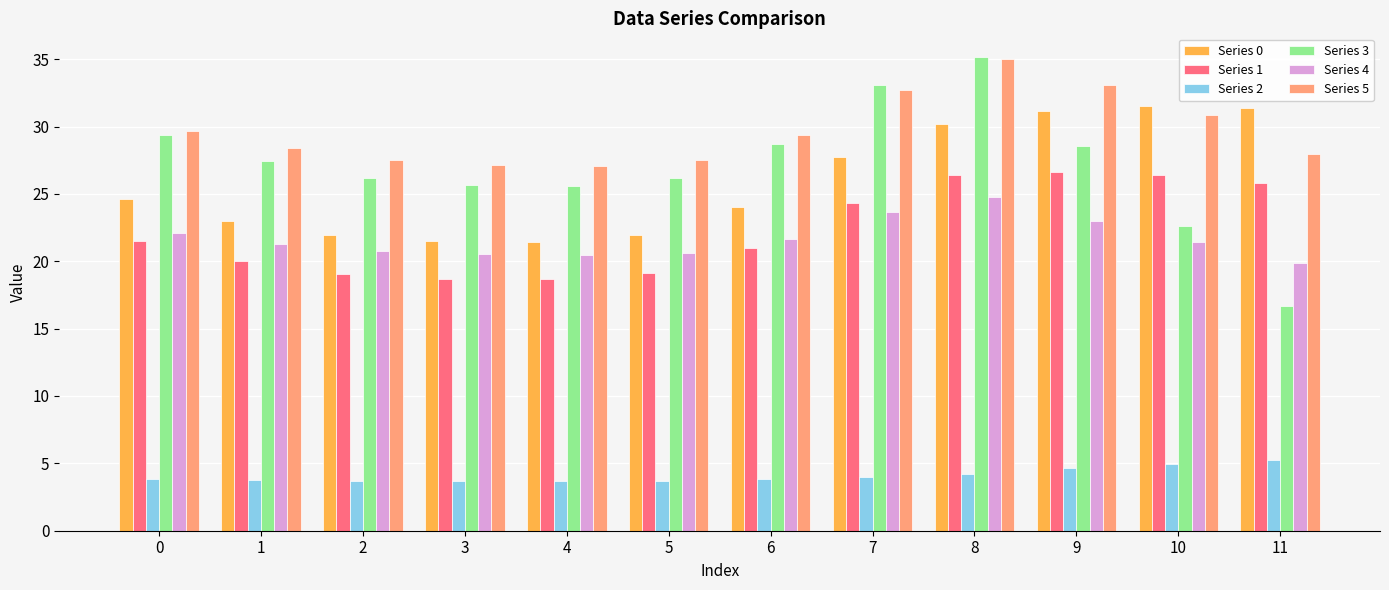

Which category has the highest value across all series?

8